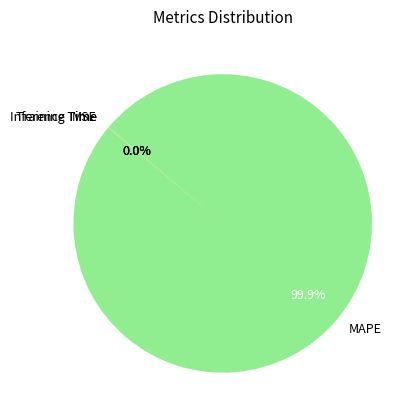

Which slice is the largest?

MAPE